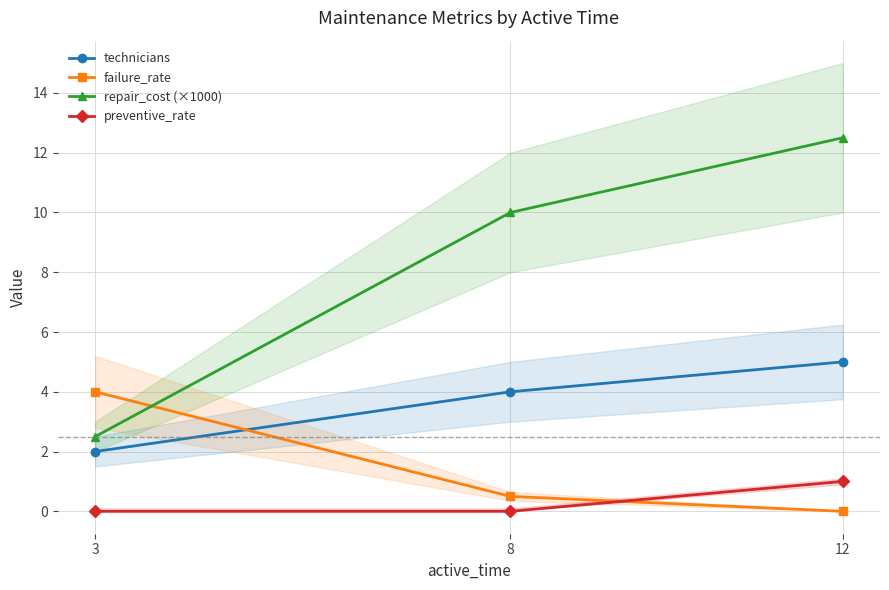

Rank the series at 12 from highest to lowest value.

repair_cost (×1000), technicians, preventive_rate, failure_rate